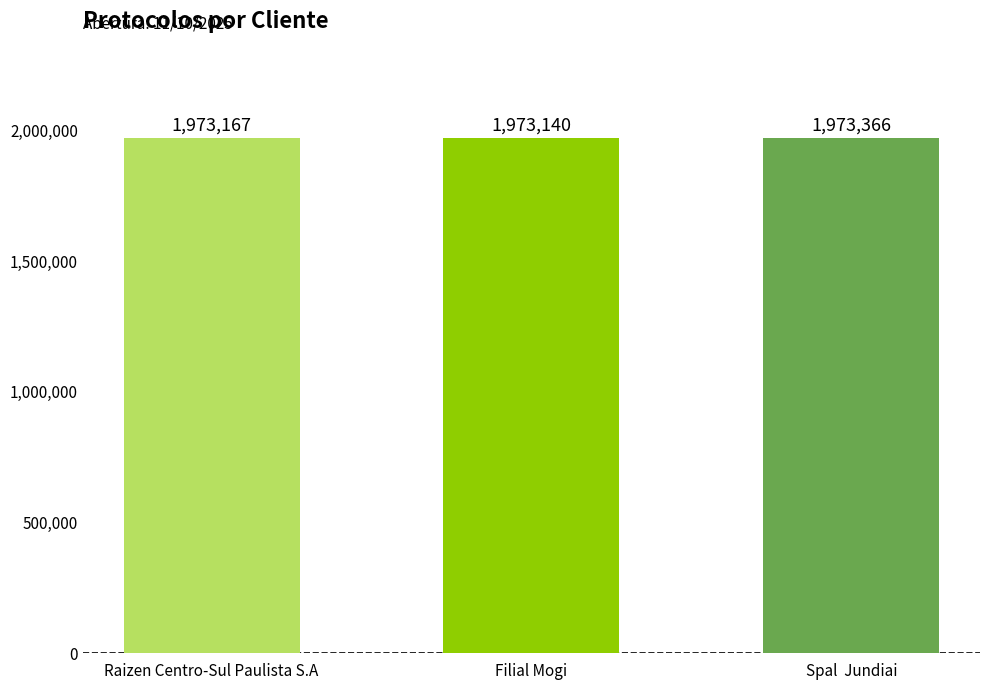

How many bars are there in total?

3